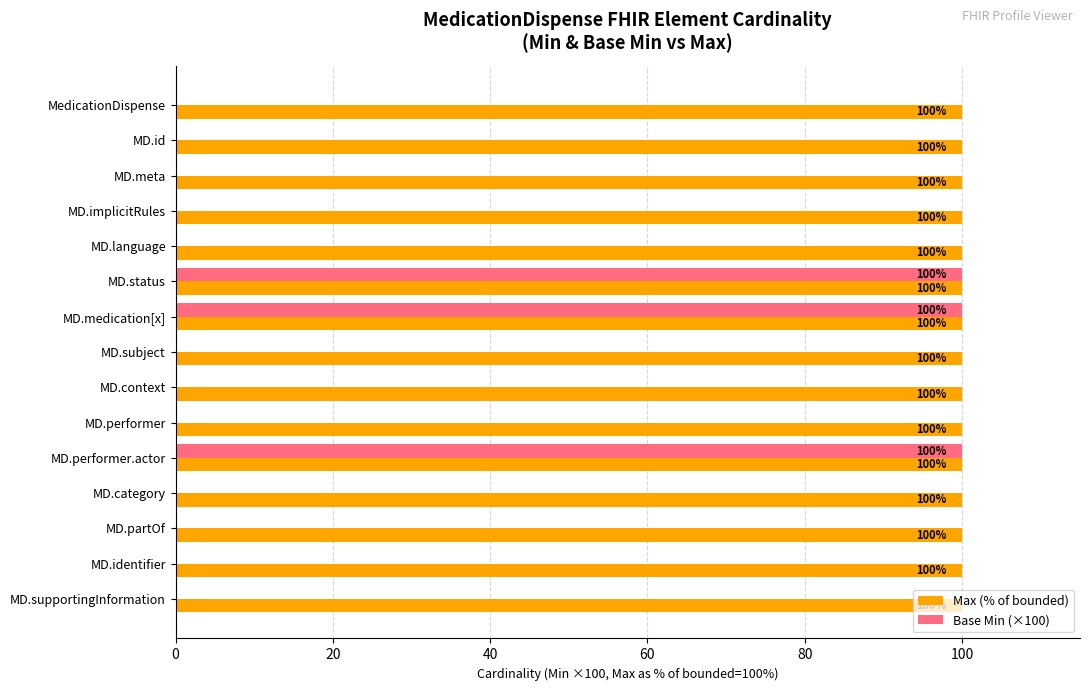

Read the Max (% of bounded) value at MD.implicitRules.

100